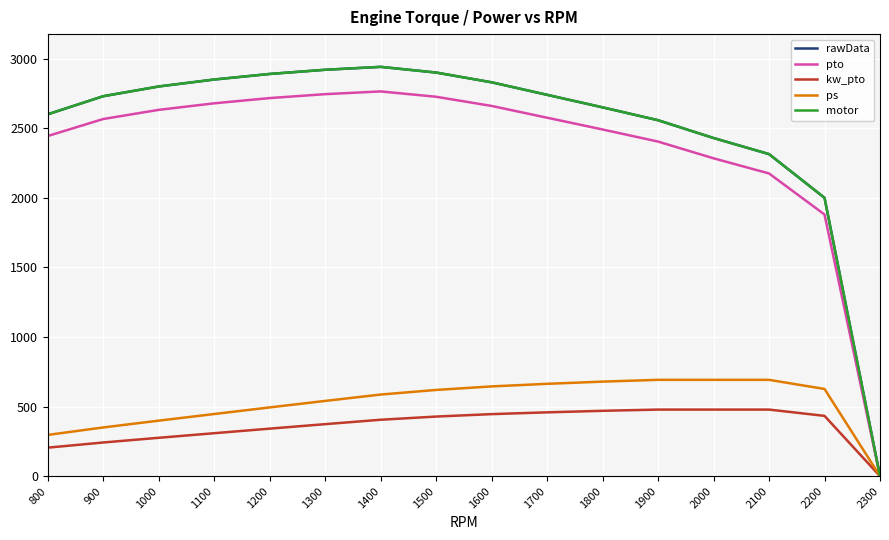

List the series in order of their peak value, highest first.

rawData, motor, pto, ps, kw_pto